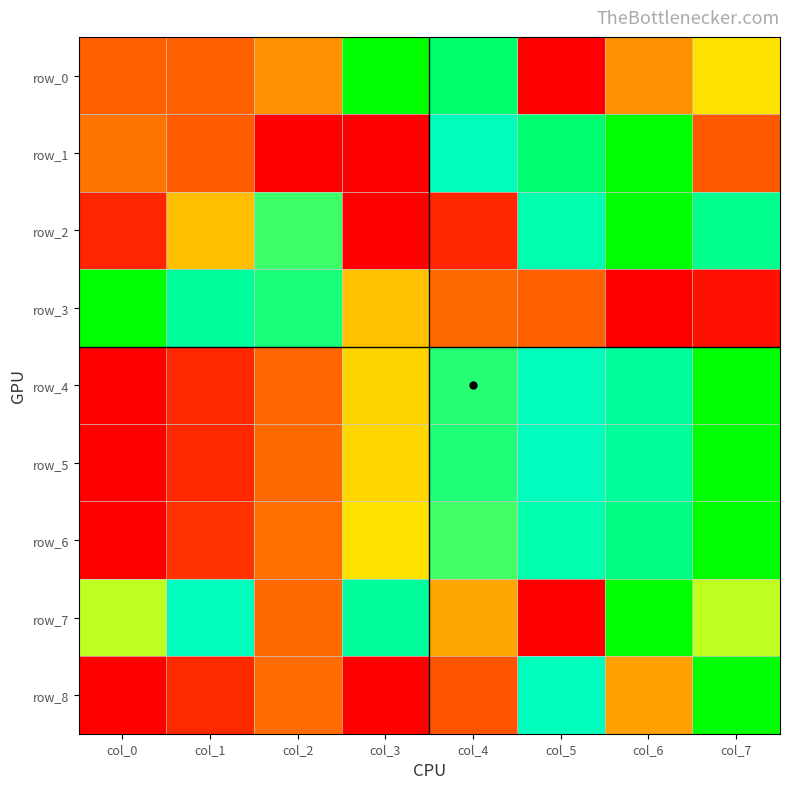

Between col_5 and col_6, which series saw the biggest shift?

row_7